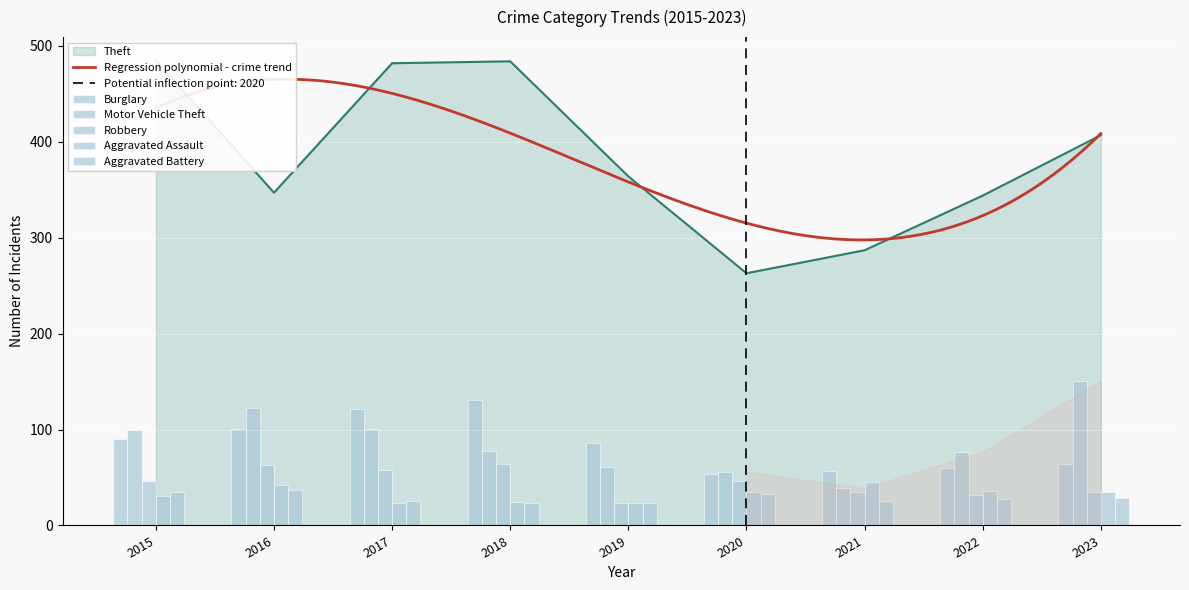

What is the difference between the maximum and minimum values in the Theft series?

222